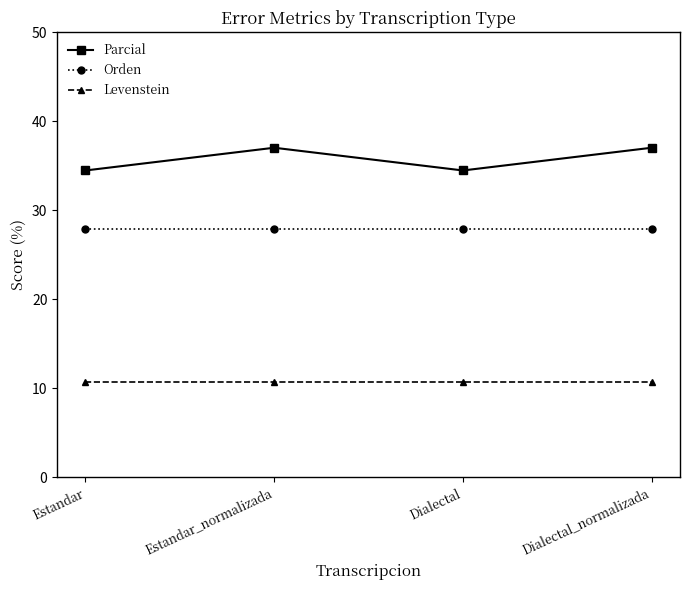

Reading left to right, extract all data points from this chart.

Parcial: Estandar=34.5	Estandar_normalizada=37.0	Dialectal=34.5	Dialectal_normalizada=37.0
Orden: Estandar=27.9	Estandar_normalizada=27.9	Dialectal=27.9	Dialectal_normalizada=27.9
Levenstein: Estandar=10.7	Estandar_normalizada=10.7	Dialectal=10.7	Dialectal_normalizada=10.7